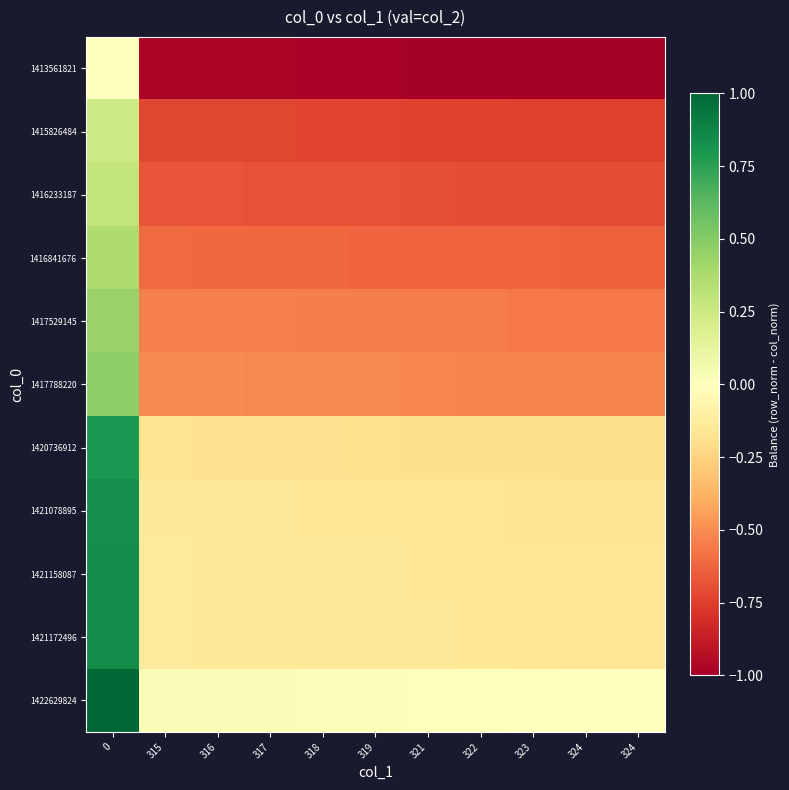

Reading right to left, transcribe all the data shown in this chart.

1413561821: 324=-1.0	324=-1.0	323=-1.0	322=-1.0	321=-1.0	319=-1.0	318=-1.0	317=-1.0	316=-1.0	315=-1.0	0=0.0
1415826484: 324=-0.7	324=-0.7	323=-0.7	322=-0.7	321=-0.7	319=-0.7	318=-0.7	317=-0.7	316=-0.7	315=-0.7	0=0.2
1416233187: 324=-0.7	324=-0.7	323=-0.7	322=-0.7	321=-0.7	319=-0.7	318=-0.7	317=-0.7	316=-0.7	315=-0.7	0=0.3
1416841676: 324=-0.6	324=-0.6	323=-0.6	322=-0.6	321=-0.6	319=-0.6	318=-0.6	317=-0.6	316=-0.6	315=-0.6	0=0.4
1417529145: 324=-0.6	324=-0.6	323=-0.6	322=-0.6	321=-0.6	319=-0.5	318=-0.5	317=-0.5	316=-0.5	315=-0.5	0=0.4
1417788220: 324=-0.5	324=-0.5	323=-0.5	322=-0.5	321=-0.5	319=-0.5	318=-0.5	317=-0.5	316=-0.5	315=-0.5	0=0.5
1420736912: 324=-0.2	324=-0.2	323=-0.2	322=-0.2	321=-0.2	319=-0.2	318=-0.2	317=-0.2	316=-0.2	315=-0.2	0=0.8
1421078895: 324=-0.2	324=-0.2	323=-0.2	322=-0.2	321=-0.2	319=-0.2	318=-0.1	317=-0.1	316=-0.1	315=-0.1	0=0.8
1421158087: 324=-0.2	324=-0.2	323=-0.2	322=-0.2	321=-0.1	319=-0.1	318=-0.1	317=-0.1	316=-0.1	315=-0.1	0=0.8
1421172496: 324=-0.2	324=-0.2	323=-0.2	322=-0.2	321=-0.1	319=-0.1	318=-0.1	317=-0.1	316=-0.1	315=-0.1	0=0.8
1422629824: 324=0.0	324=0.0	323=0.0	322=0.0	321=0.0	319=0.0	318=0.0	317=0.0	316=0.0	315=0.0	0=1.0